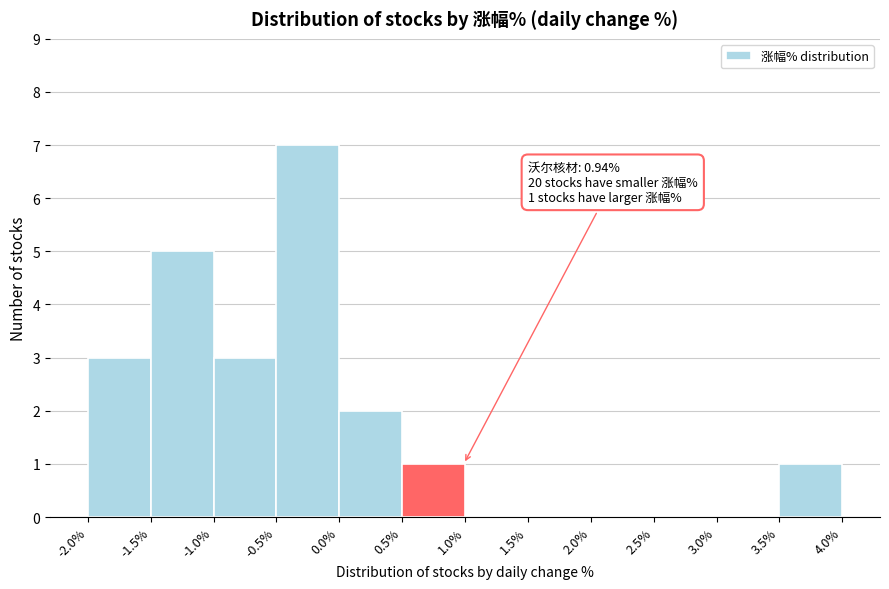

Which range on the x-axis has the tallest bar?

-0.5% to 0.0%